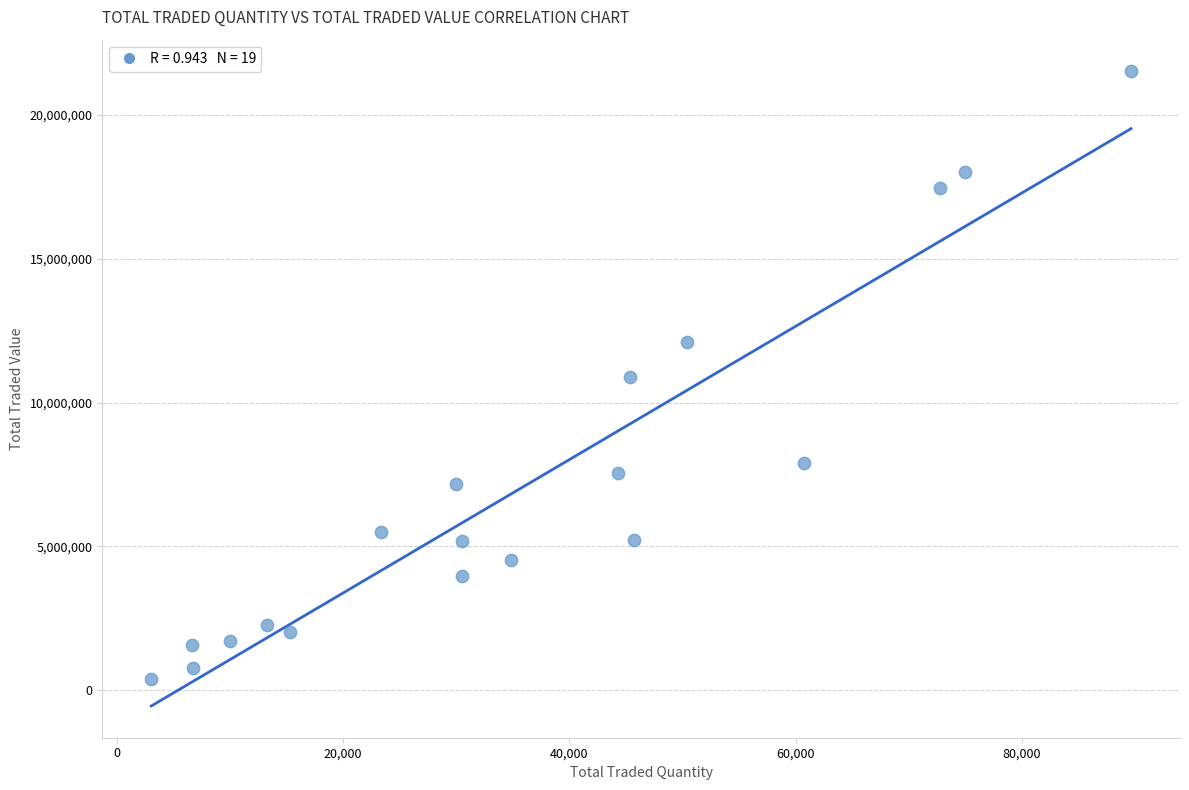

What is the range of Y values (max minus min)?

21113060